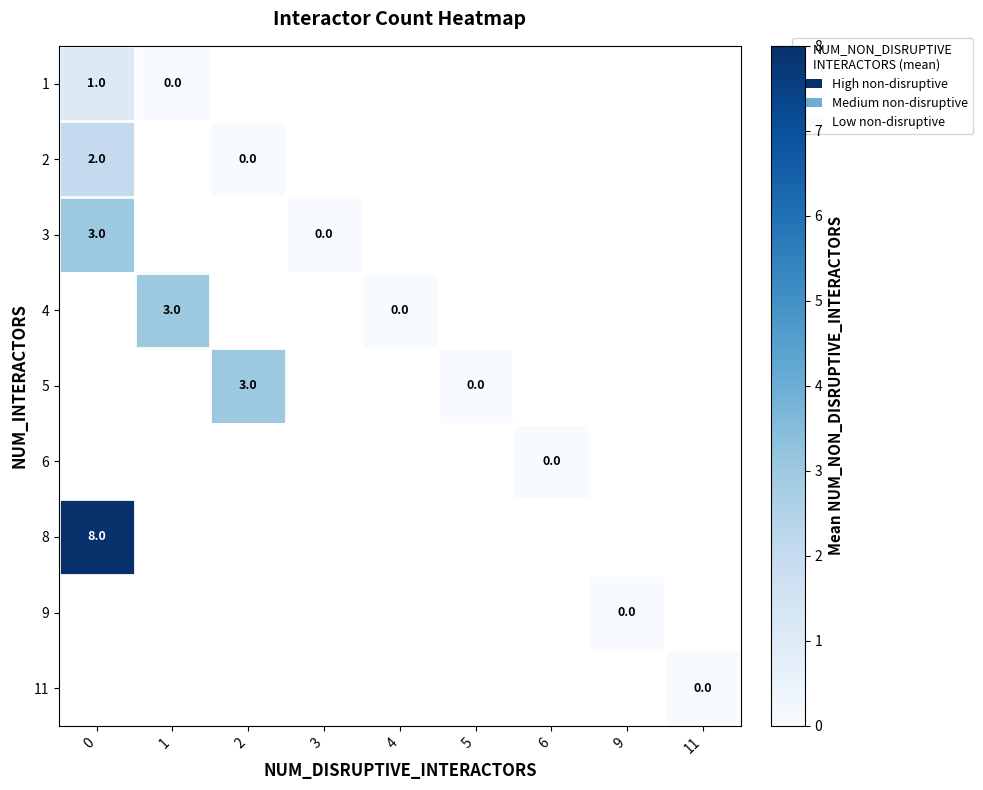

The 5 series shows 2 at 2. True or false?

False